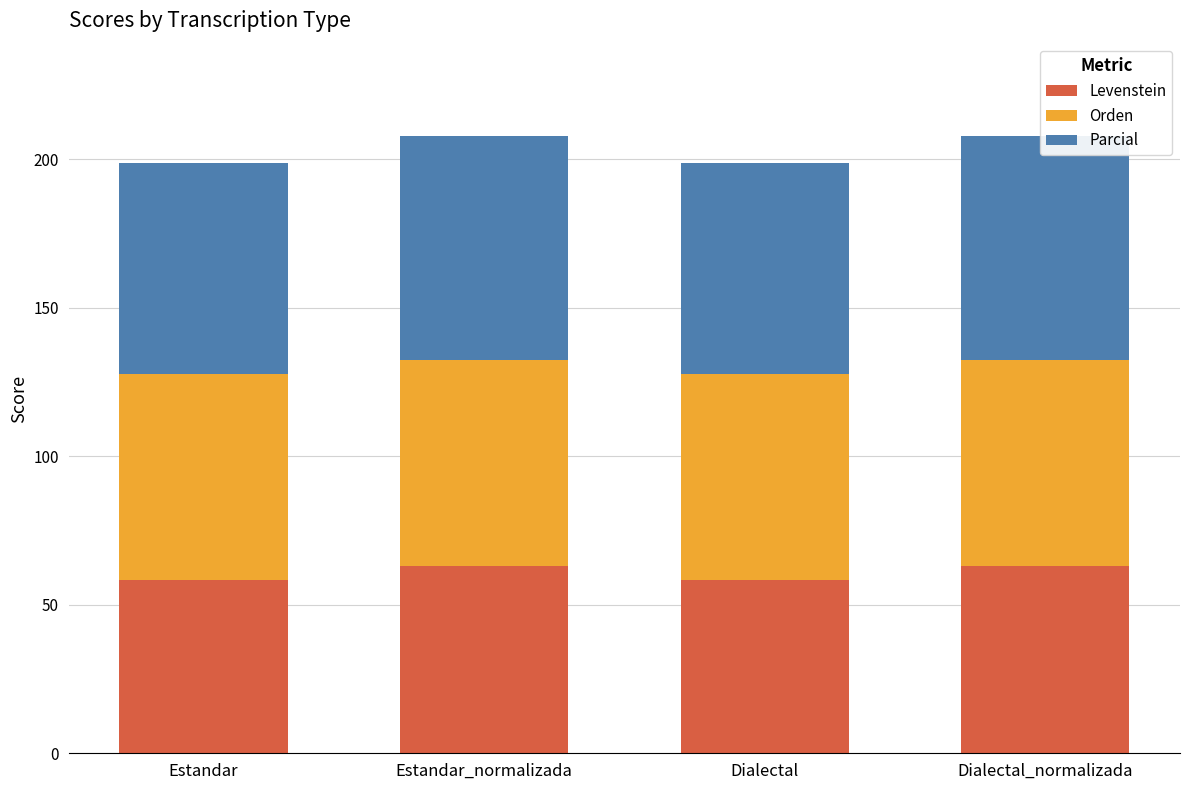

Which series has the largest total across all categories?

Parcial